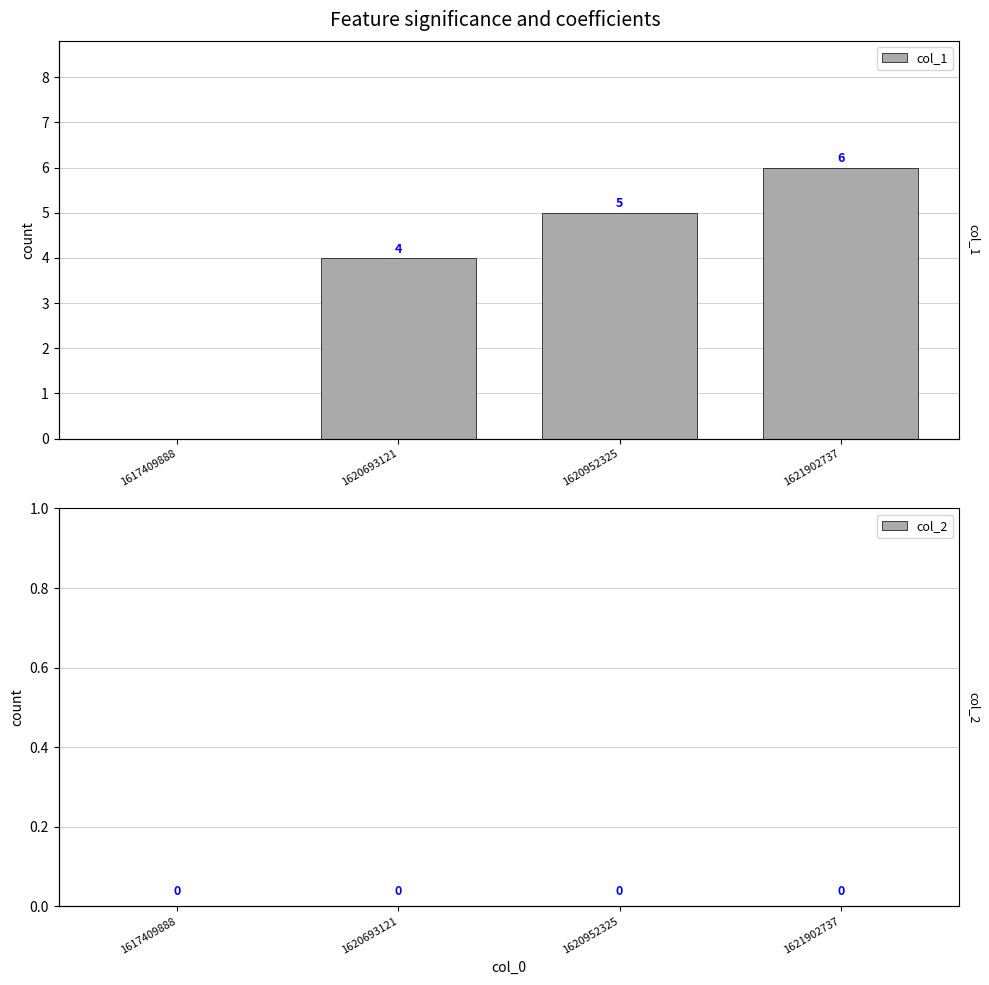

Reading right to left, extract all data points from this chart.

col_1: 6	5	4	0
col_2: 0	0	0	0